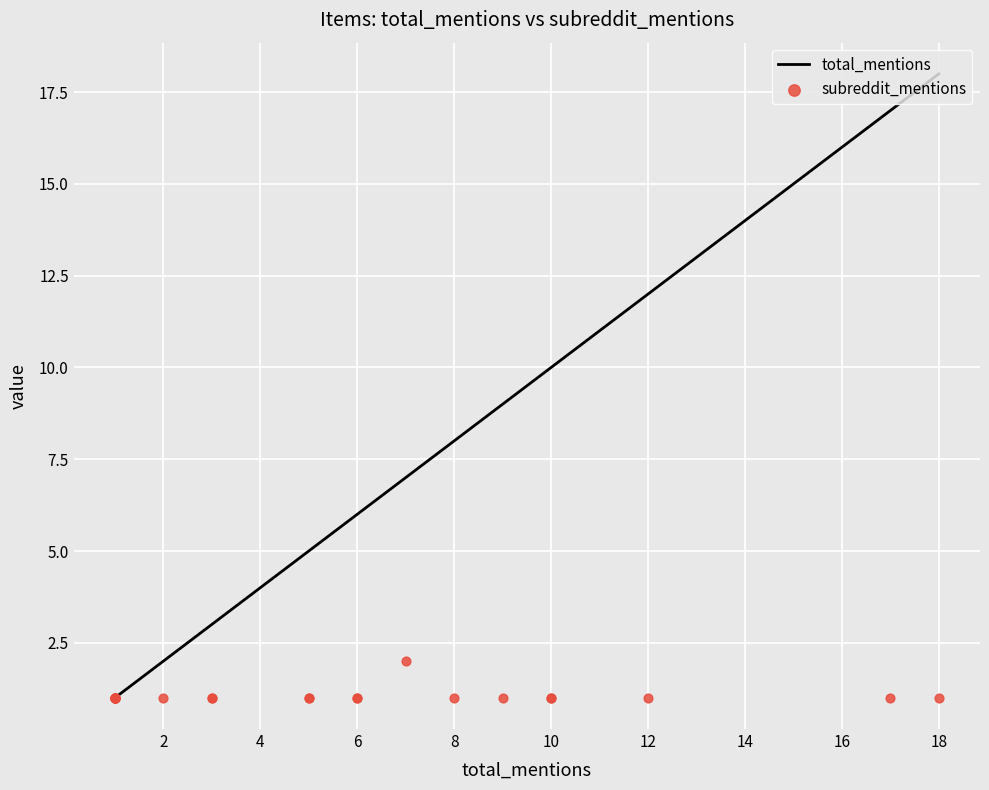

What is the total value across all series at 6?

7